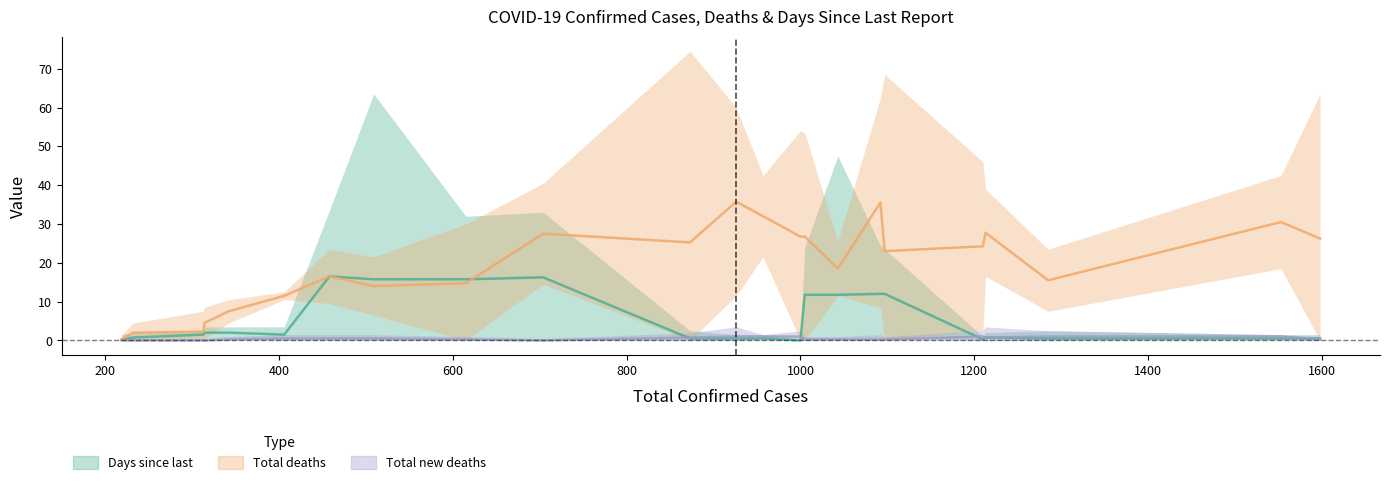

How many data points in Total new deaths are above 0?

18